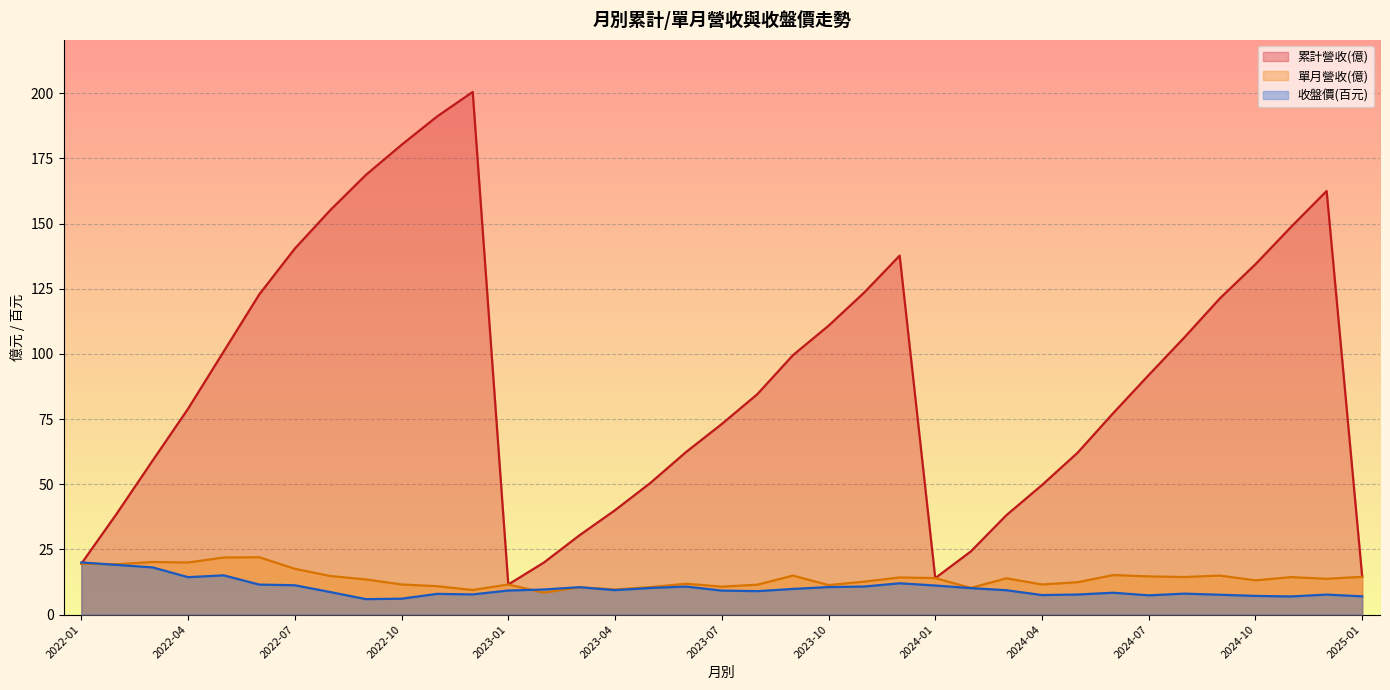

What is the value of the 累計營收(億) point at the 16th from the left?

40.0